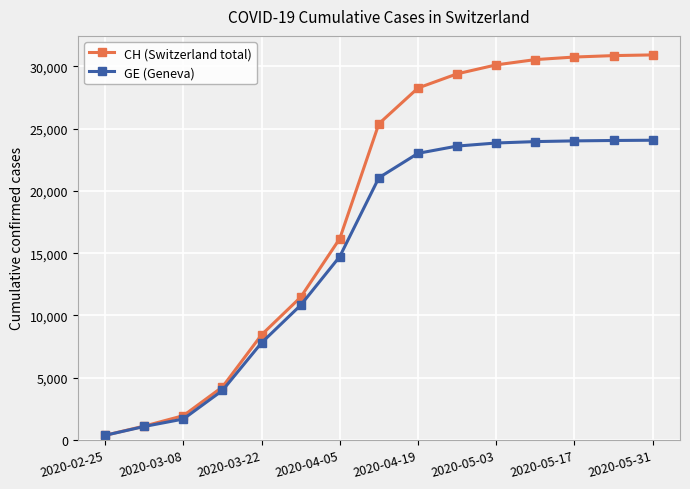

What is the value of the CH (Switzerland total) point at the 7th from the left?

16176